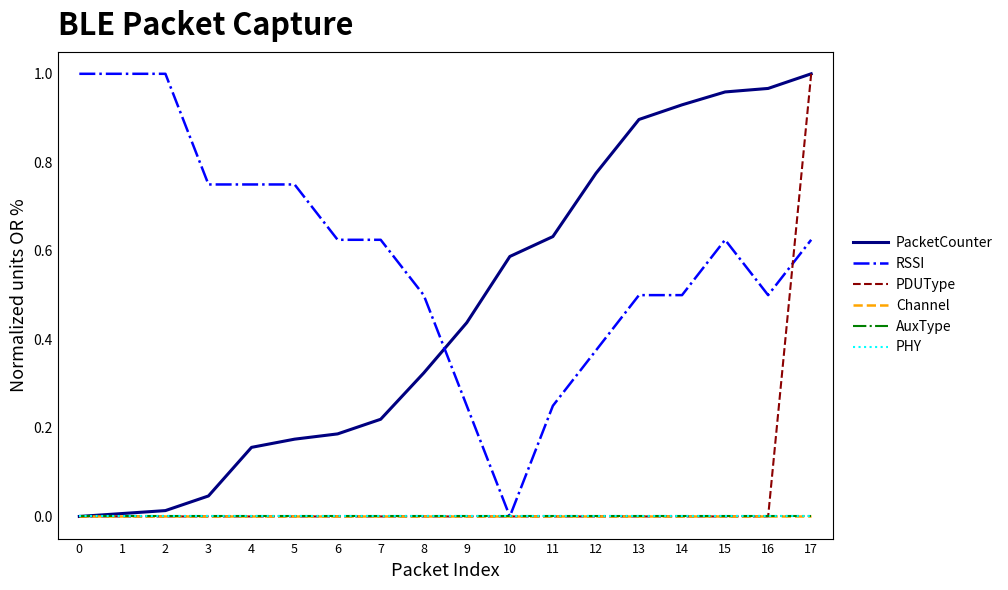

What is the spread (max minus min) of values at 13?

0.9